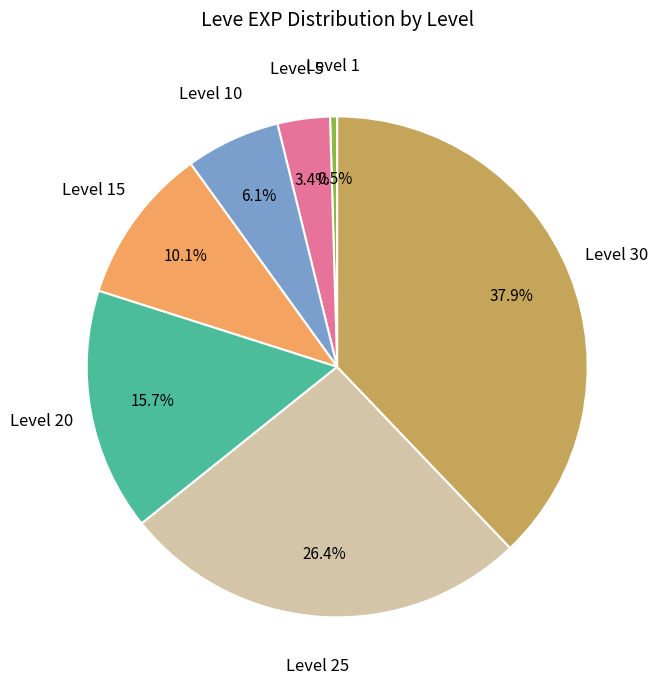

Does any single category account for the majority?

No